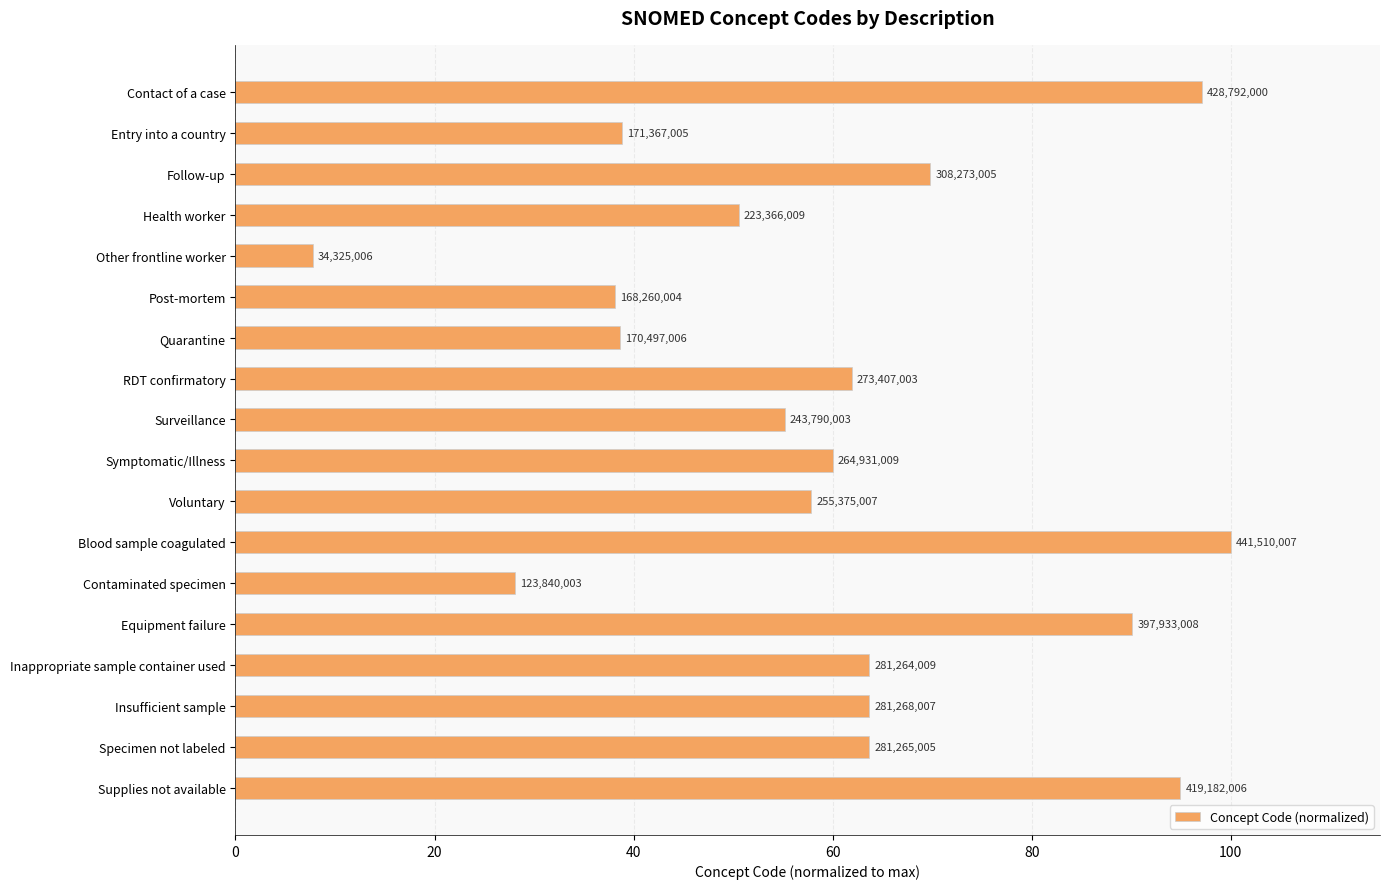

At which category does the chart reach its peak across all series?

Blood sample coagulated